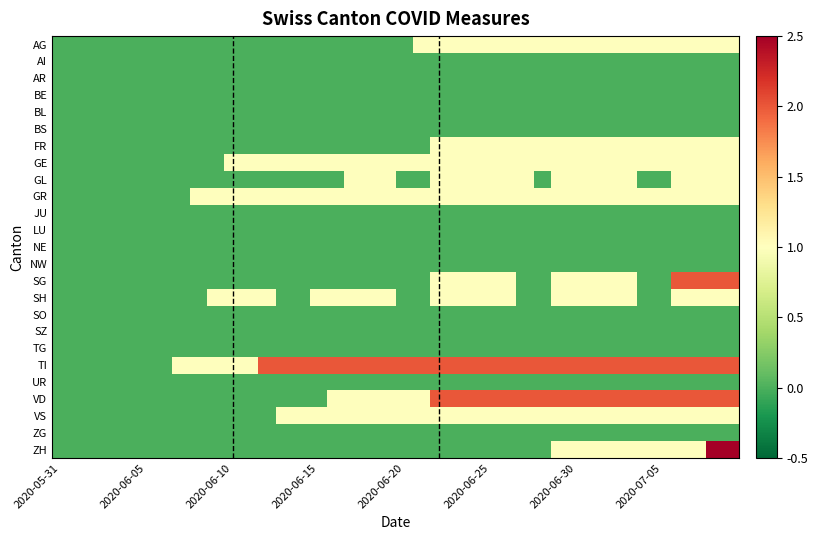

What is the maximum value shown in the chart?

3